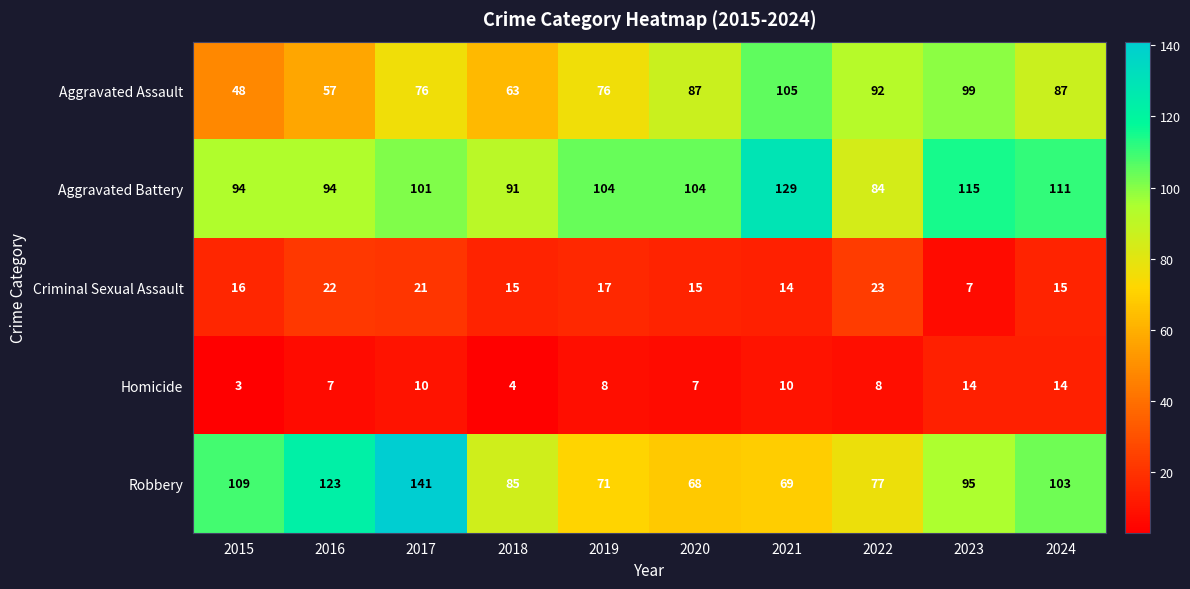

At 2018, list the series in order from largest to smallest.

Aggravated Battery, Robbery, Aggravated Assault, Criminal Sexual Assault, Homicide